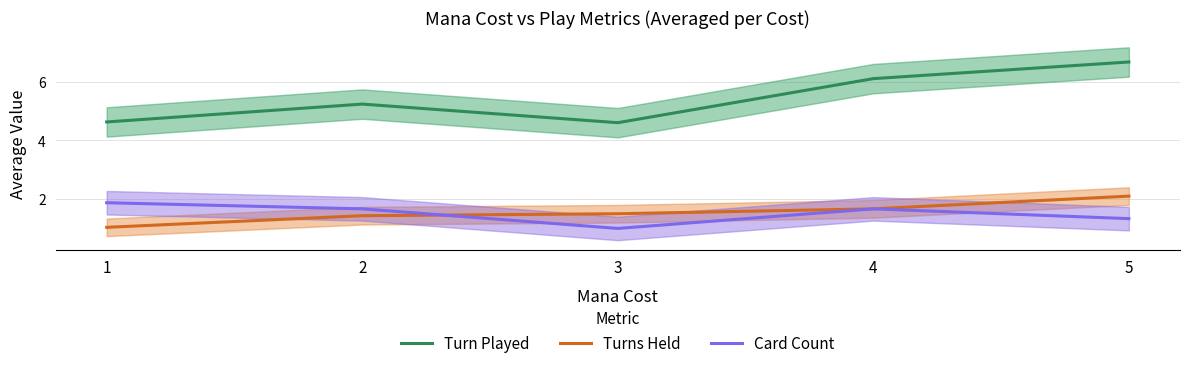

Reading left to right, list all the values displayed in this chart.

Turn Played: 4.6	5.2	4.6	6.1	6.7
Turns Held: 1.0	1.4	1.5	1.7	2.1
Card Count: 1.9	1.7	1.0	1.7	1.3